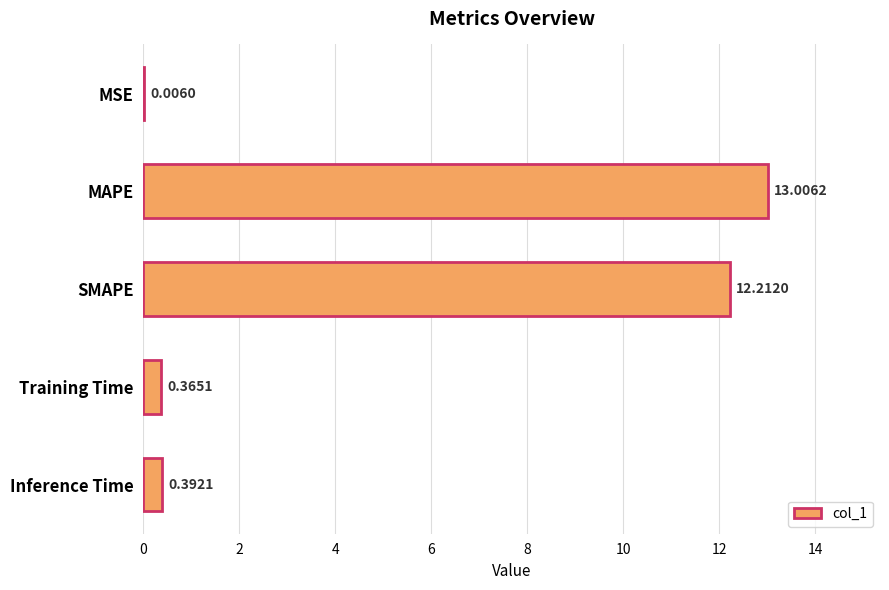

Where is the data nearest to the value 6?

Inference Time